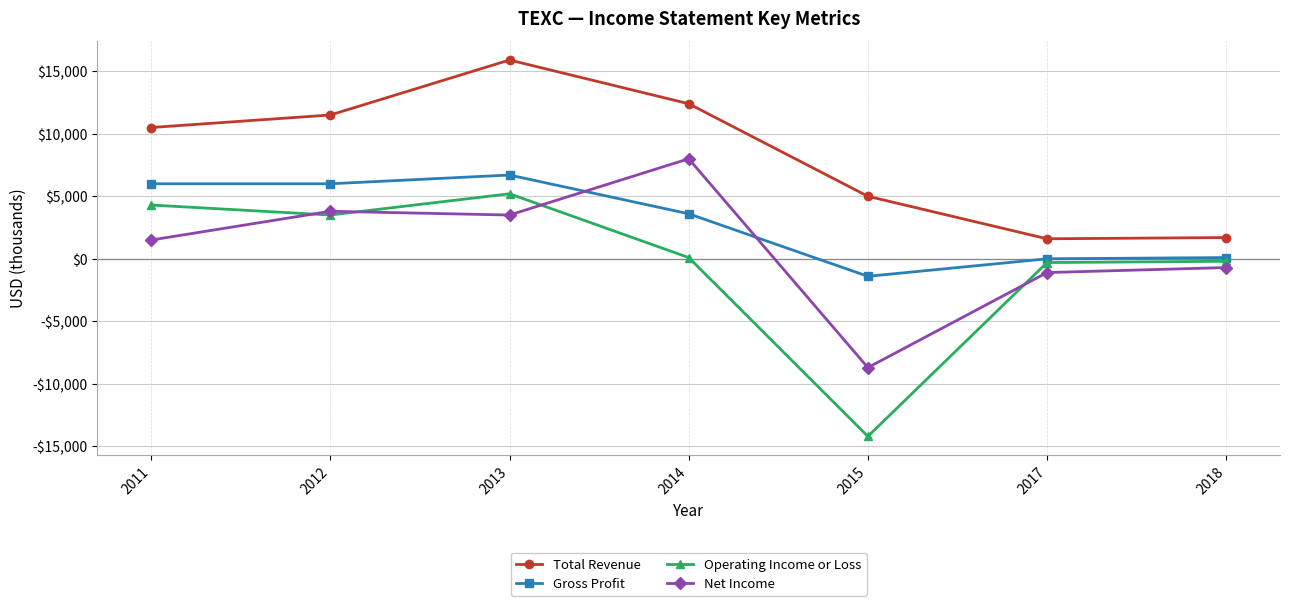

Is the value of Total Revenue at 2015 greater than the value of Net Income at 2013?

Yes